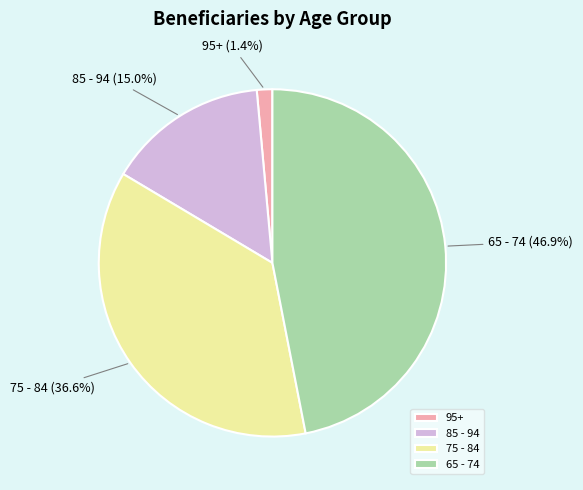

Combined, do 75 - 84 and 65 - 74 account for over 50%?

Yes